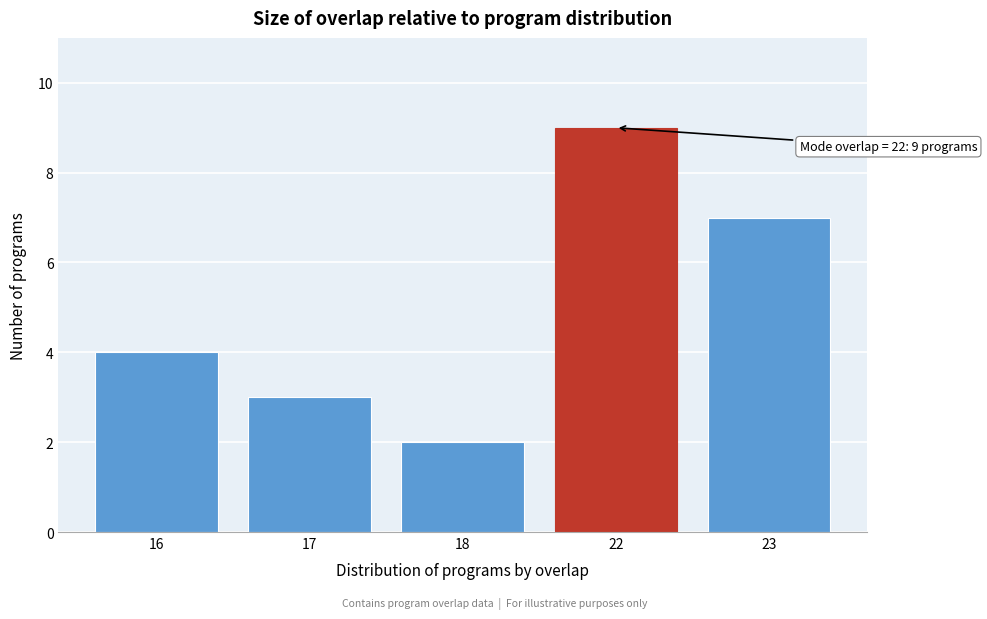

Reading right to left, what are all the values shown in this chart?

7	9	2	3	4